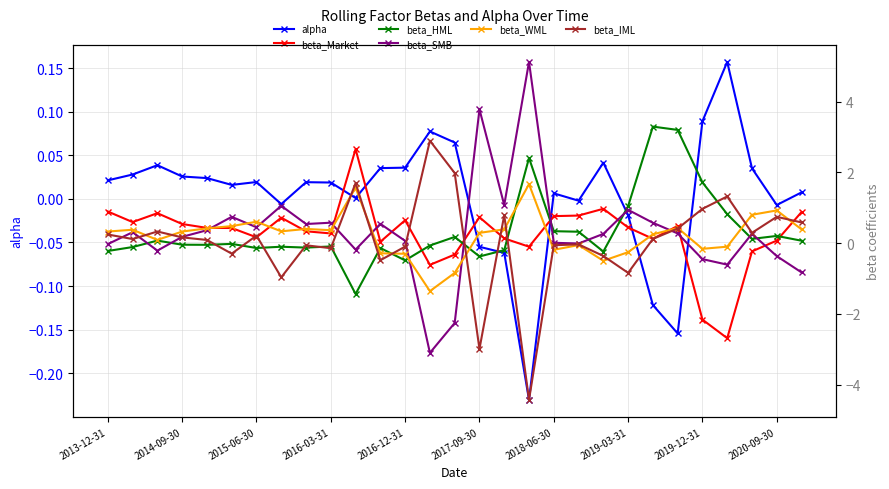

How many series are shown in this chart?

6